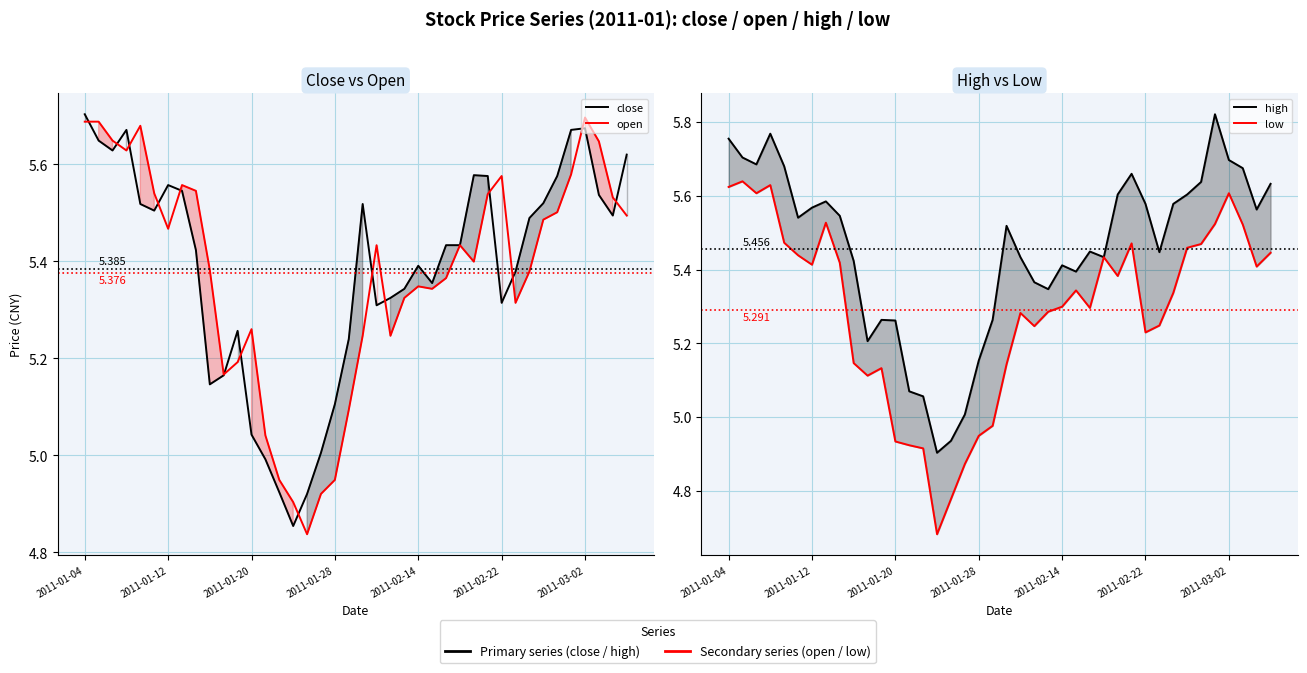

Where is close nearest to the value 5?

17